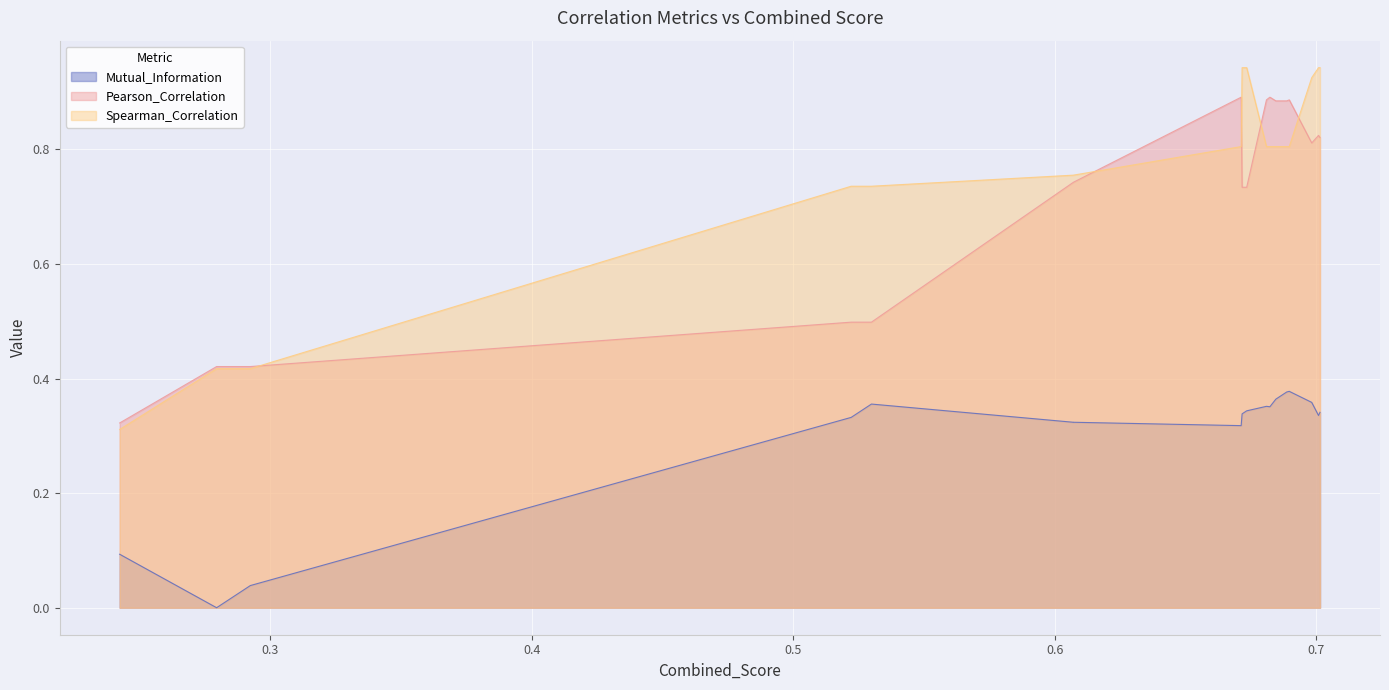

At which category is the sum across all series the highest?

0.7014818575386045